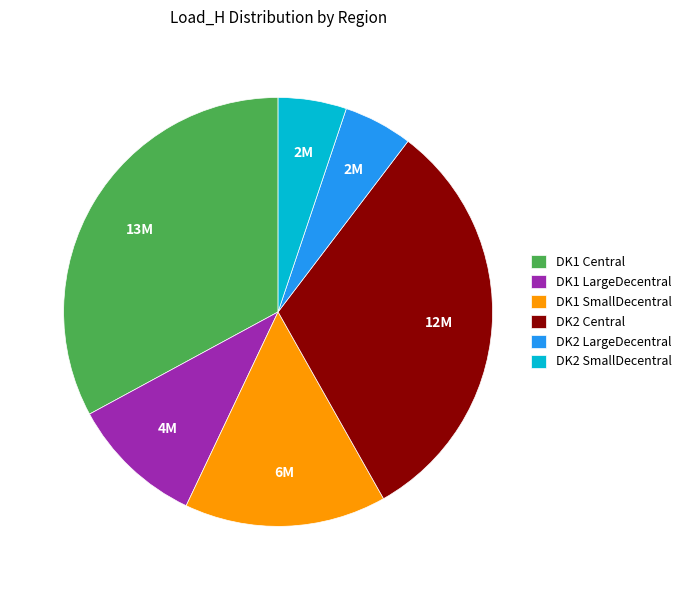

How many segments does this pie chart have?

6